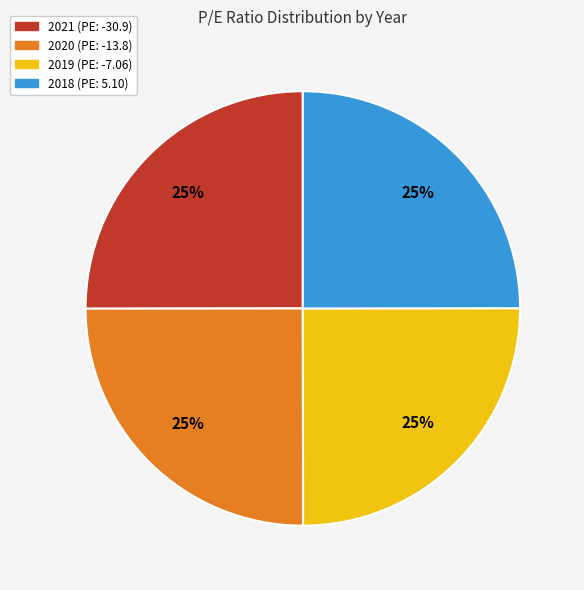

Does 2018 (PE: 5.10) account for over 50% of the chart?

No